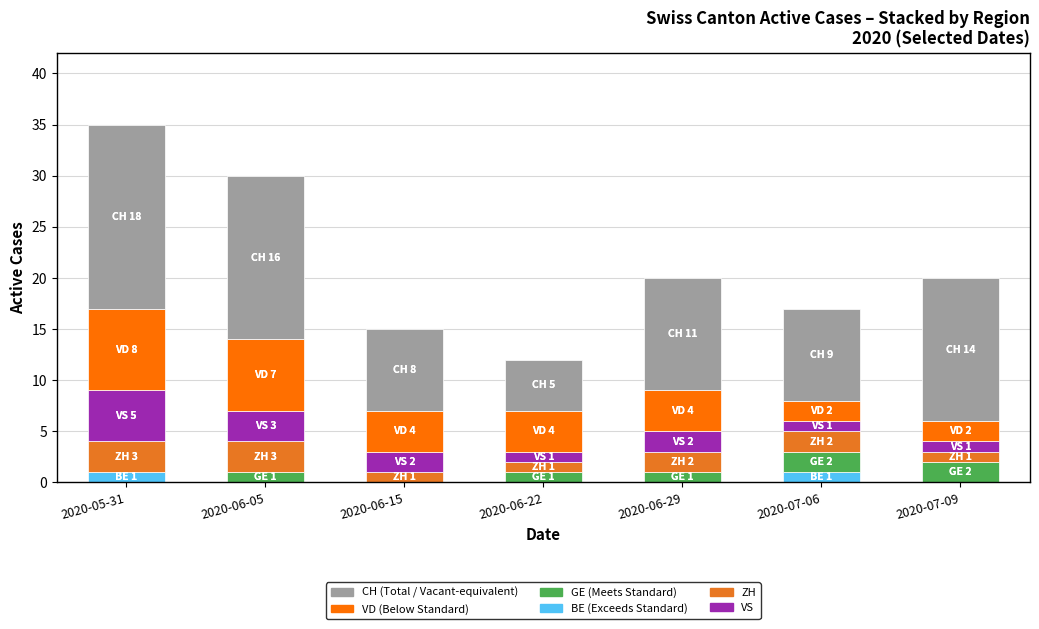

What is the total value across all series at 2020-05-31?

35